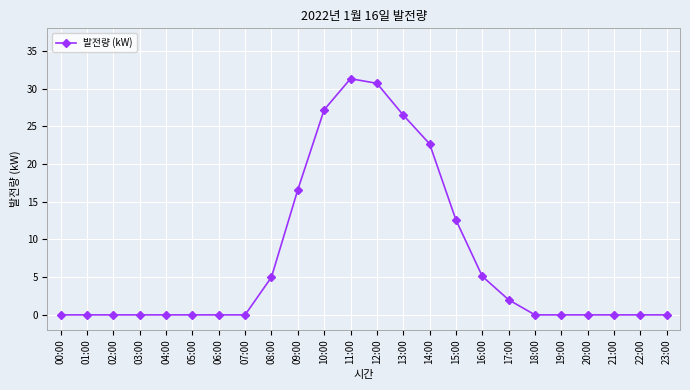

What is the average value?

7.5